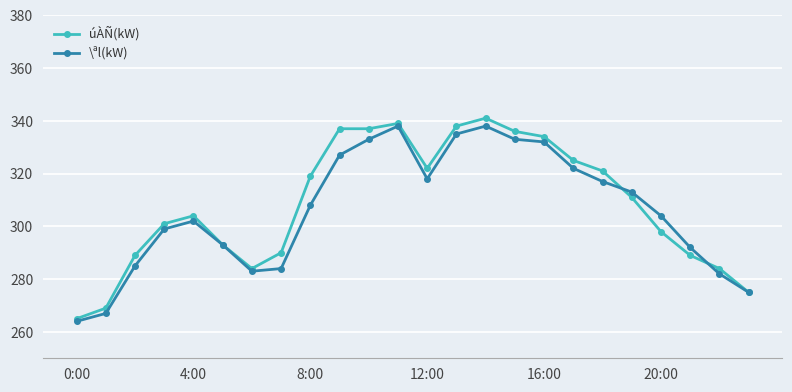

True or false: úÀÑ(kW) has more than 0 interior local peaks.

True